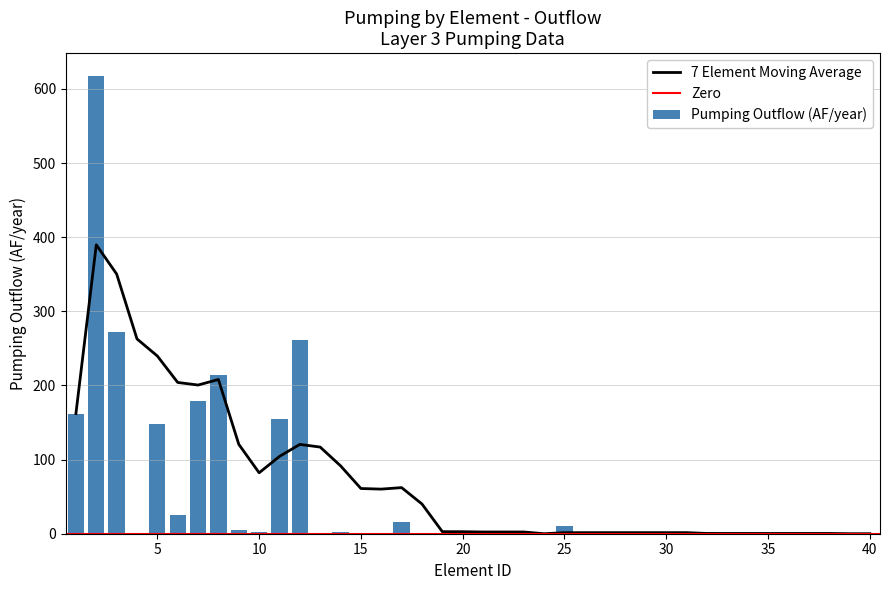

What is the maximum value shown in the chart?

617.4